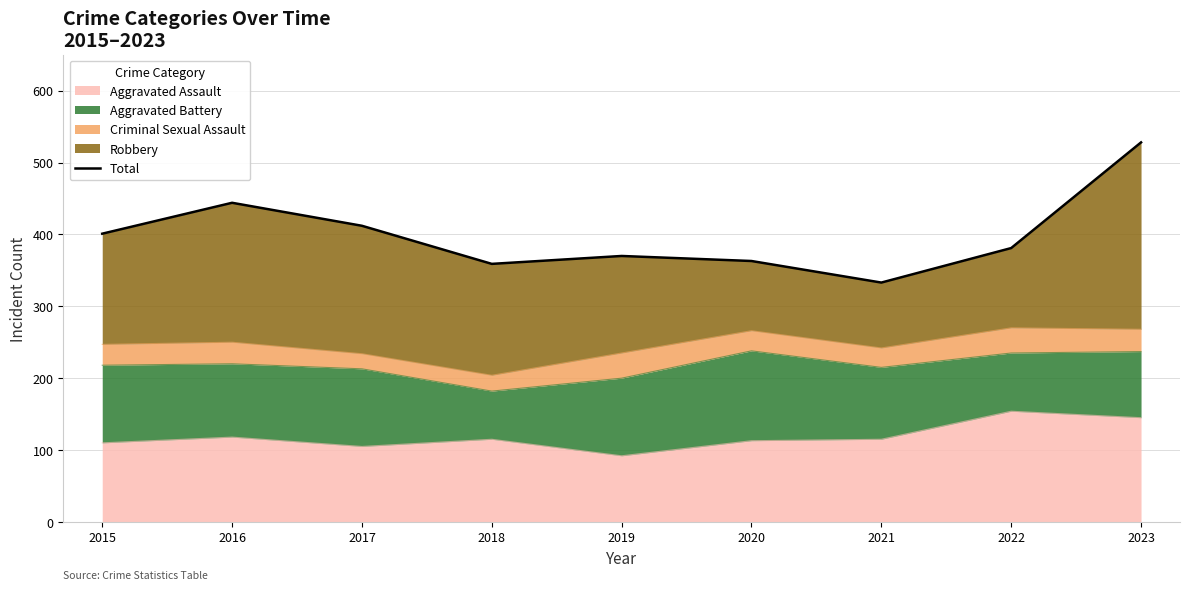

Reading left to right, transcribe all the data shown in this chart.

2015=401	2016=444	2017=412	2018=359	2019=370	2020=363	2021=333	2022=381	2023=528